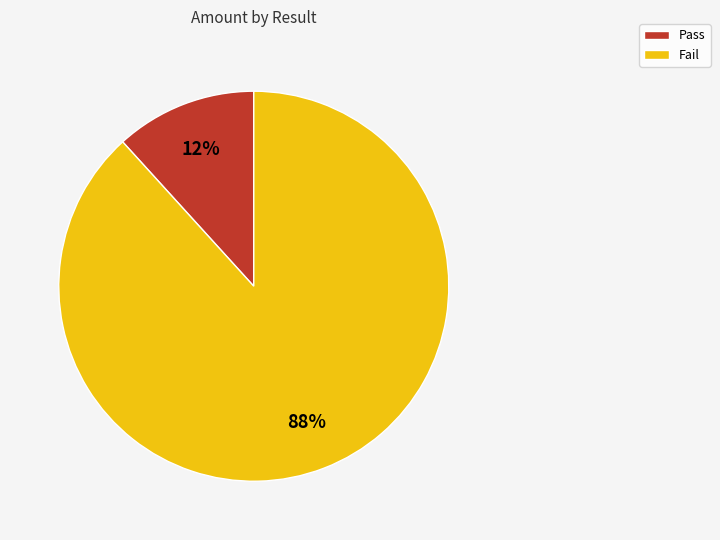

To the nearest percent, what percentage of the pie is Pass?

12%